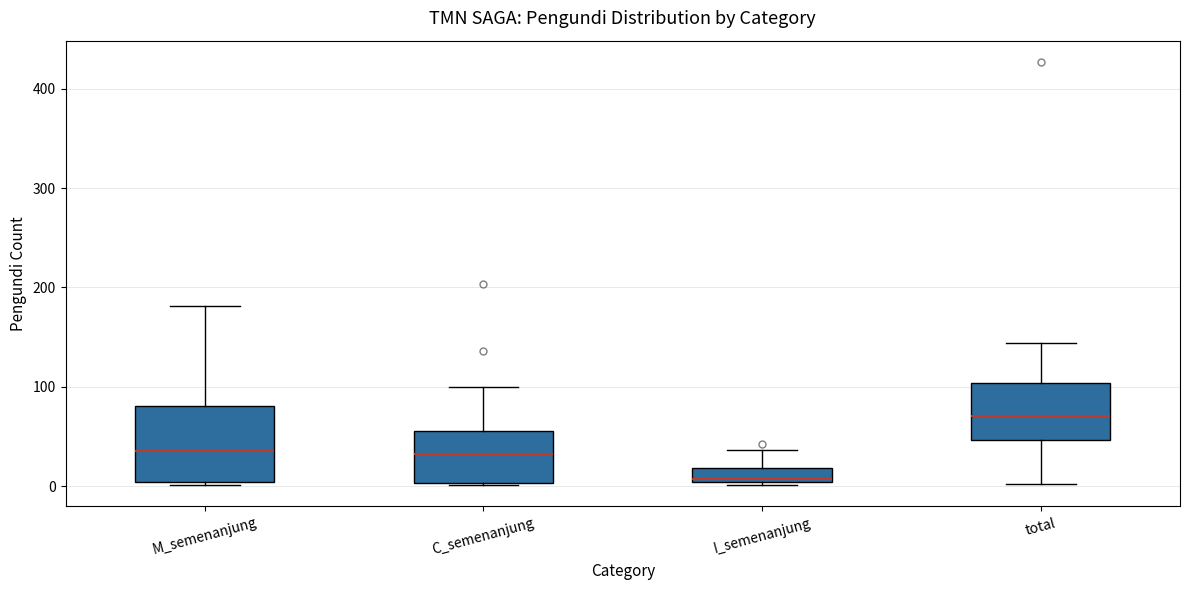

Where is the upper edge of the box for M_semenanjung on the y-axis? The values are not printed on the chart, so give them approximately, as read against the axis.

80